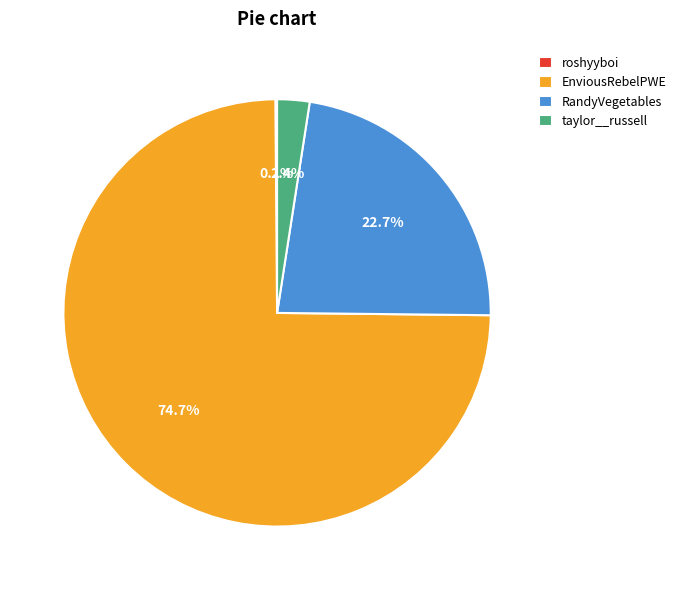

To the nearest percent, what portion does EnviousRebelPWE represent?

75%